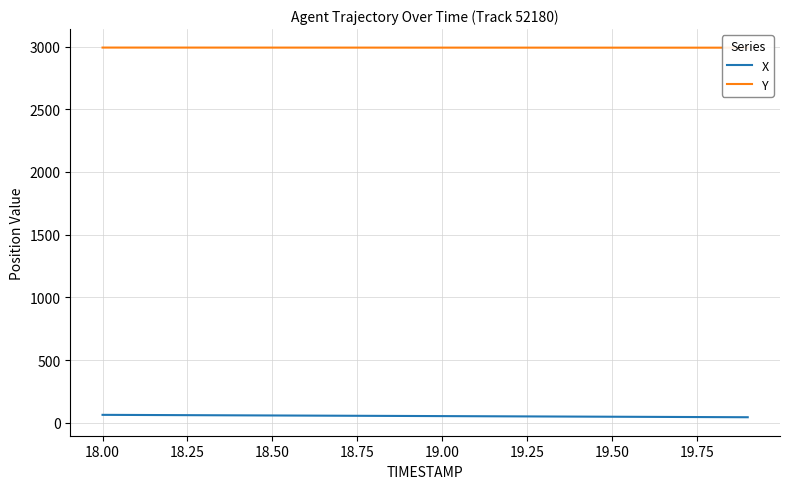

How many series are shown in this chart?

2